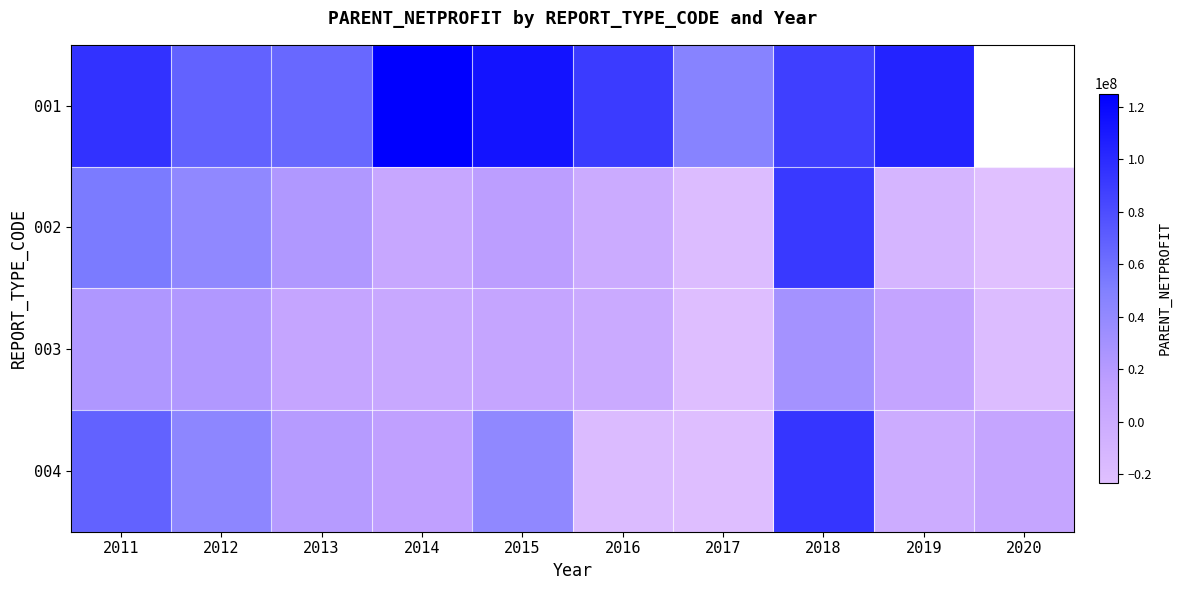

The value of 004 at 2019 is -1286882.0. True or false?

False